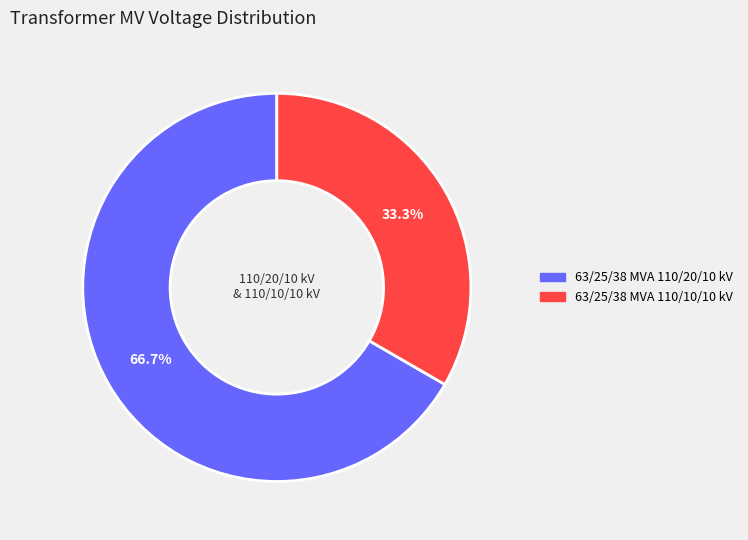

Combined, do 63/25/38 MVA 110/20/10 kV and 63/25/38 MVA 110/10/10 kV account for over 50%?

Yes